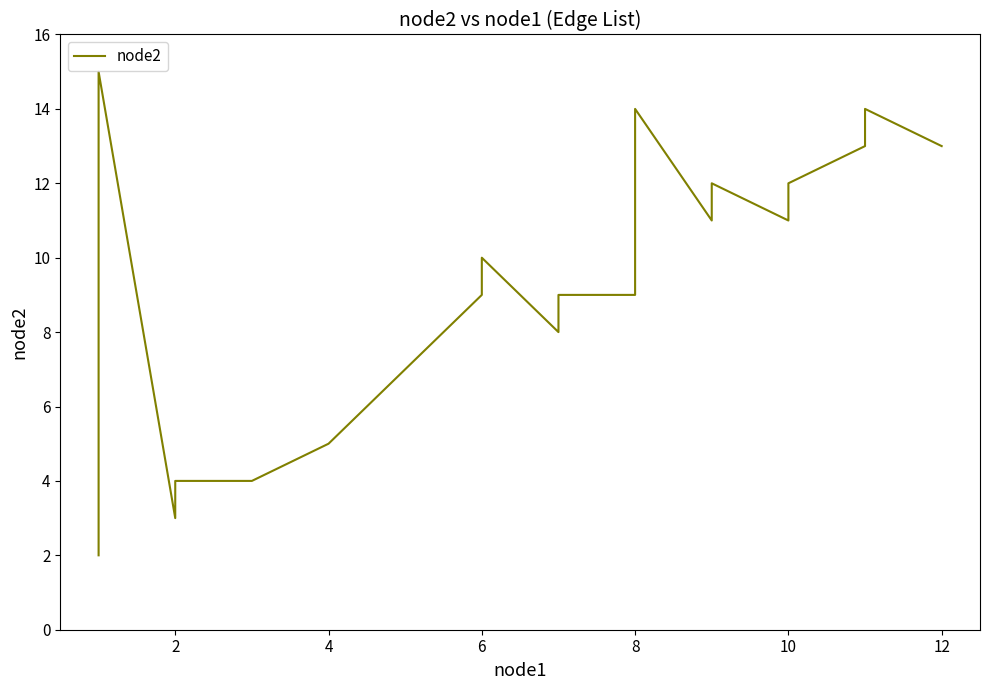

Does the chart have visible grid lines?

No